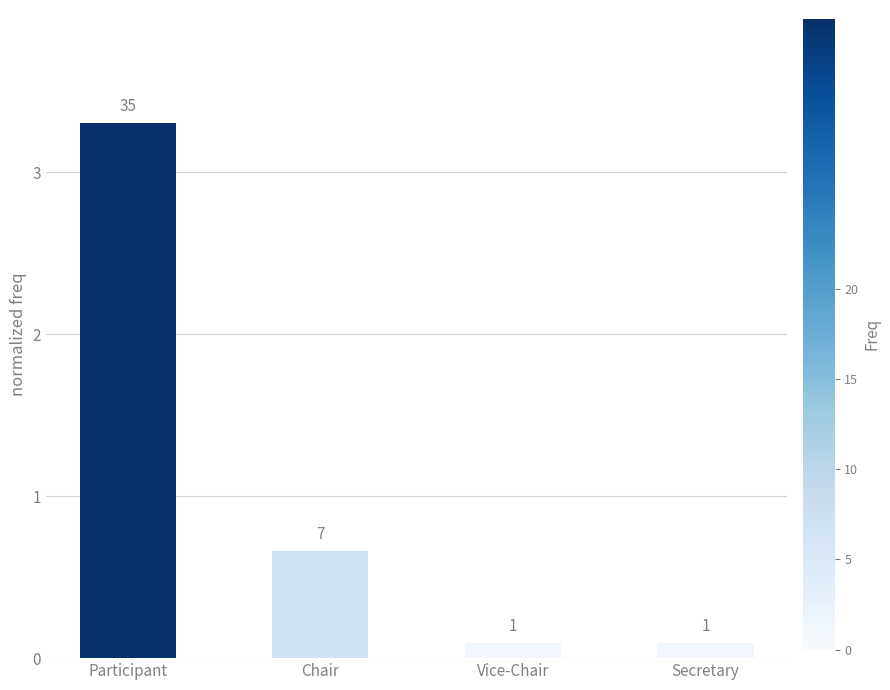

List the labels in order of value, smallest first.

Vice-Chair, Secretary, Chair, Participant